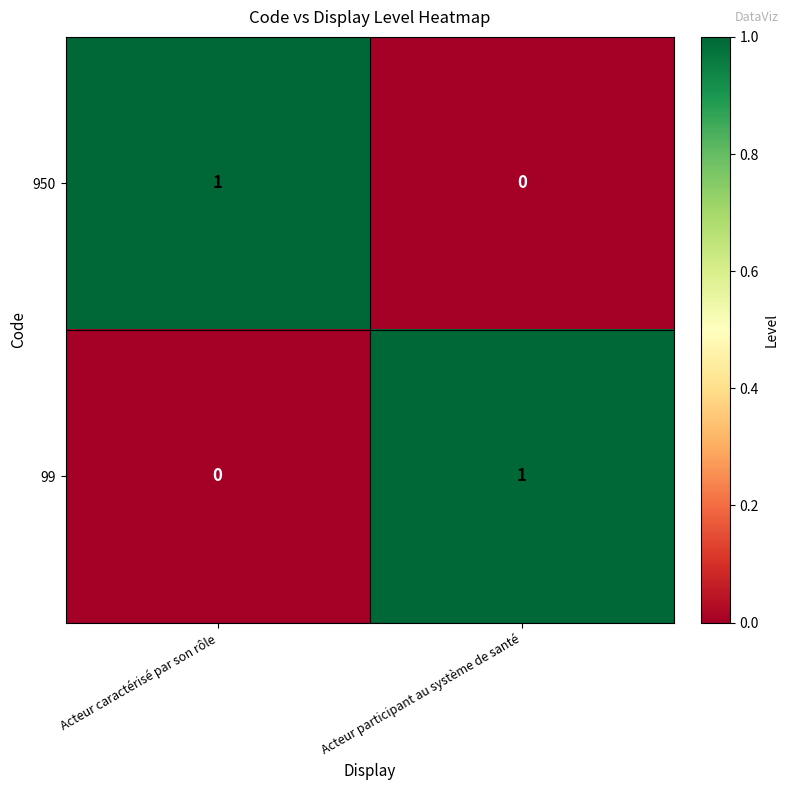

What is the spread (max minus min) of values at Acteur participant au système de santé?

1